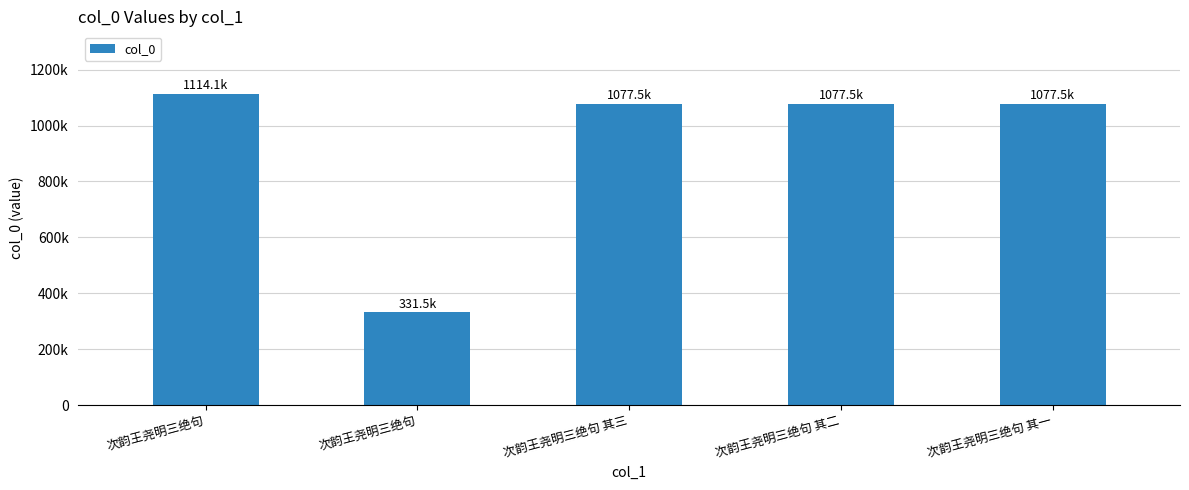

Are the bars grouped side by side (vs. stacked)?

No